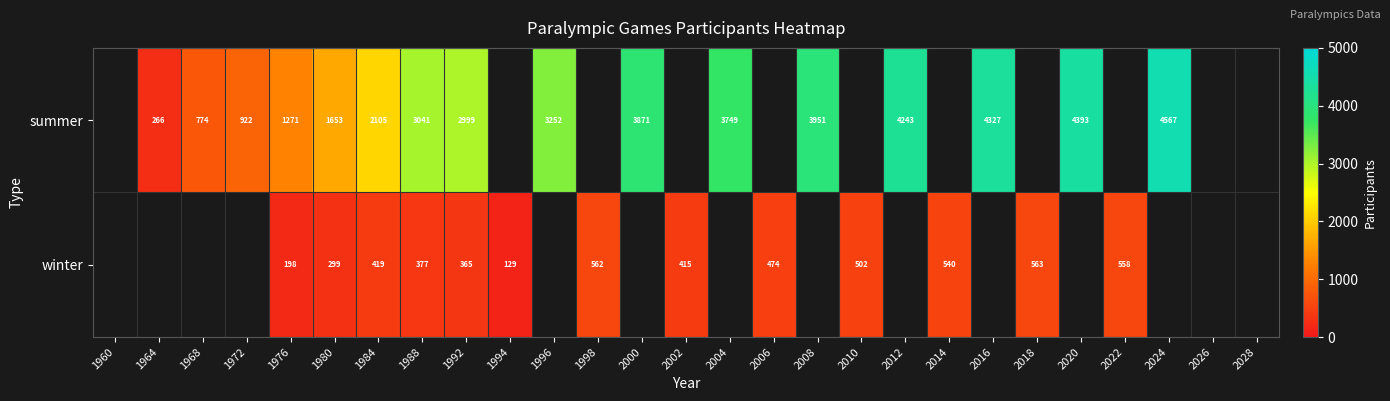

Is it true that summer equals 1271 at 1976?

True